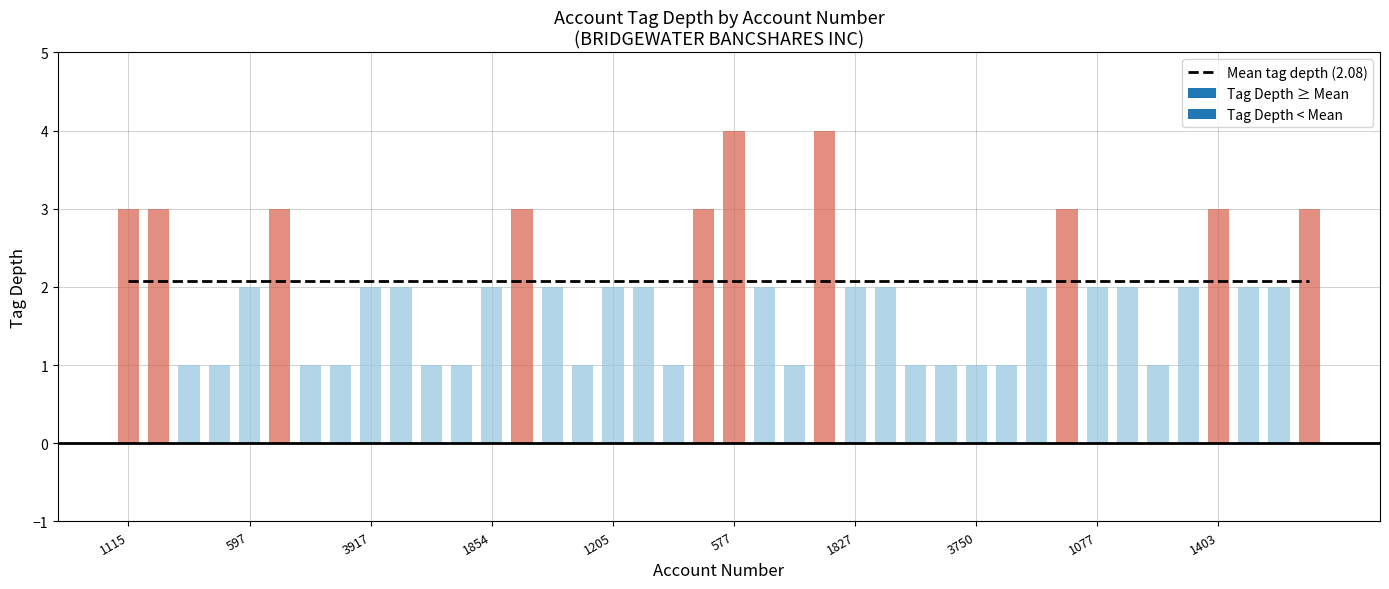

What is the label of the 28th bar from the right?

1854